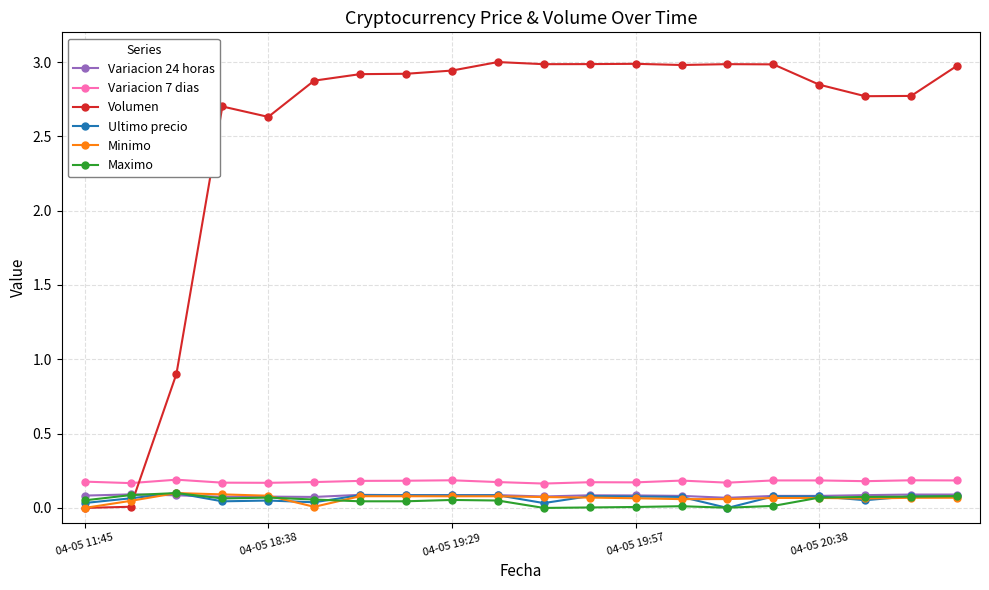

What is the greatest value displayed?

3.0